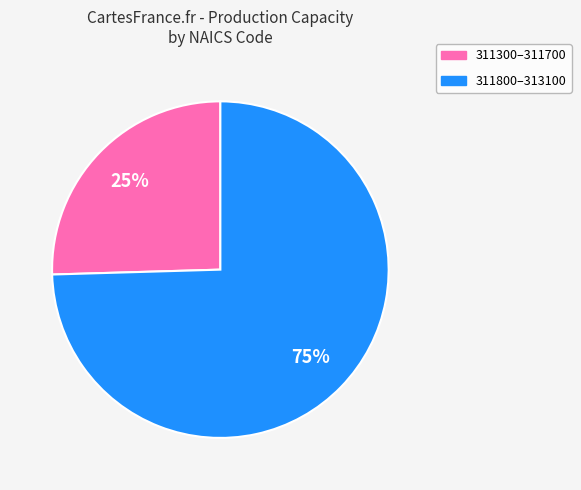

Is there any slice that represents more than half of the pie?

Yes